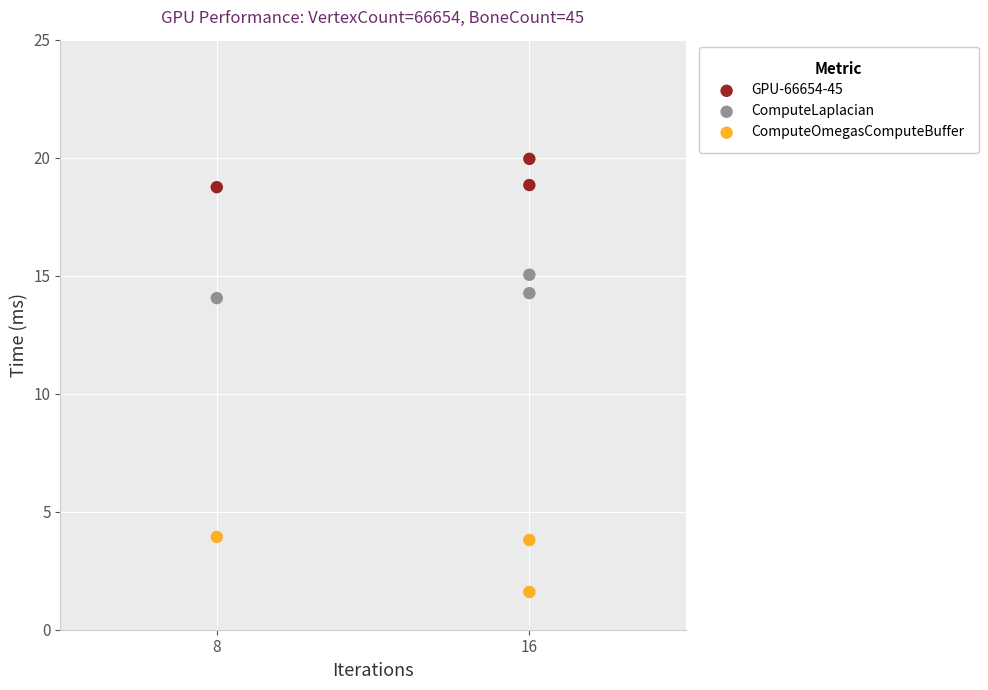

What are all the series names shown in the legend?

GPU-66654-45, ComputeLaplacian, ComputeOmegasComputeBuffer